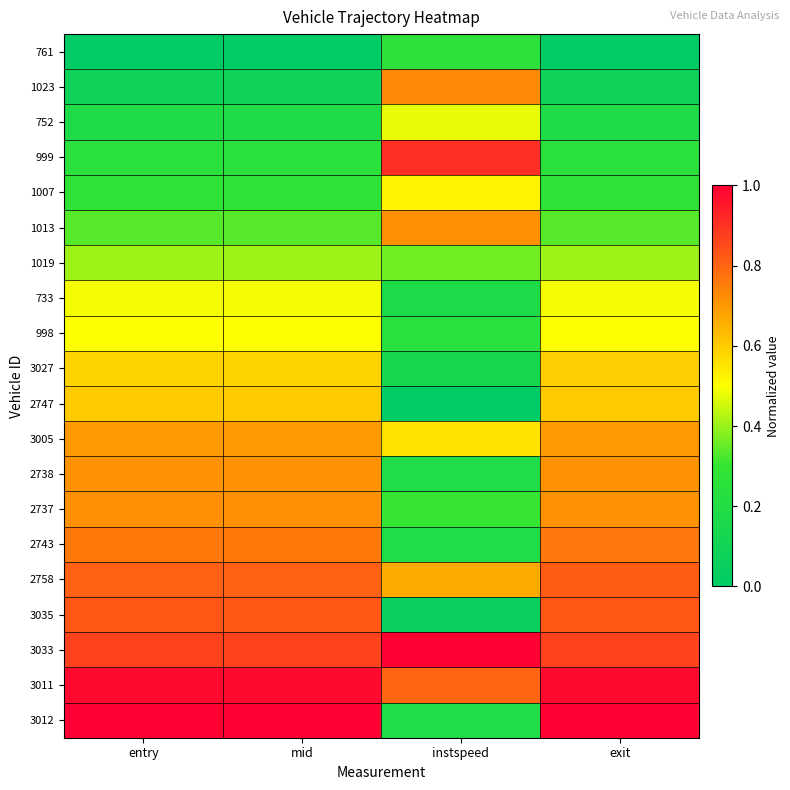

Which category has the lowest value across all series?

entry